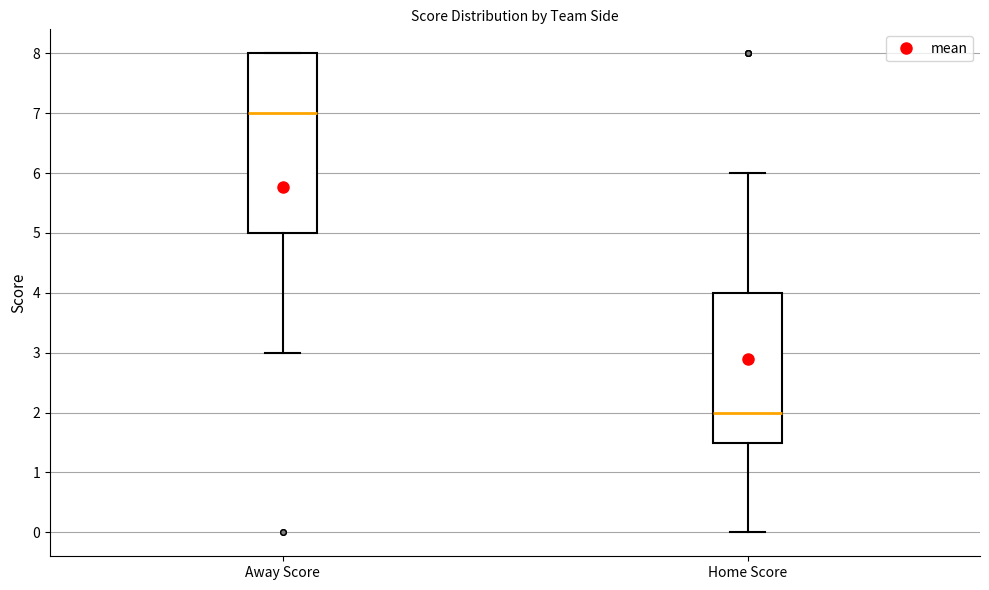

Where does the lower whisker of the box for Away Score end on the y-axis? The values are not printed on the chart, so give them approximately, as read against the axis.

3.0